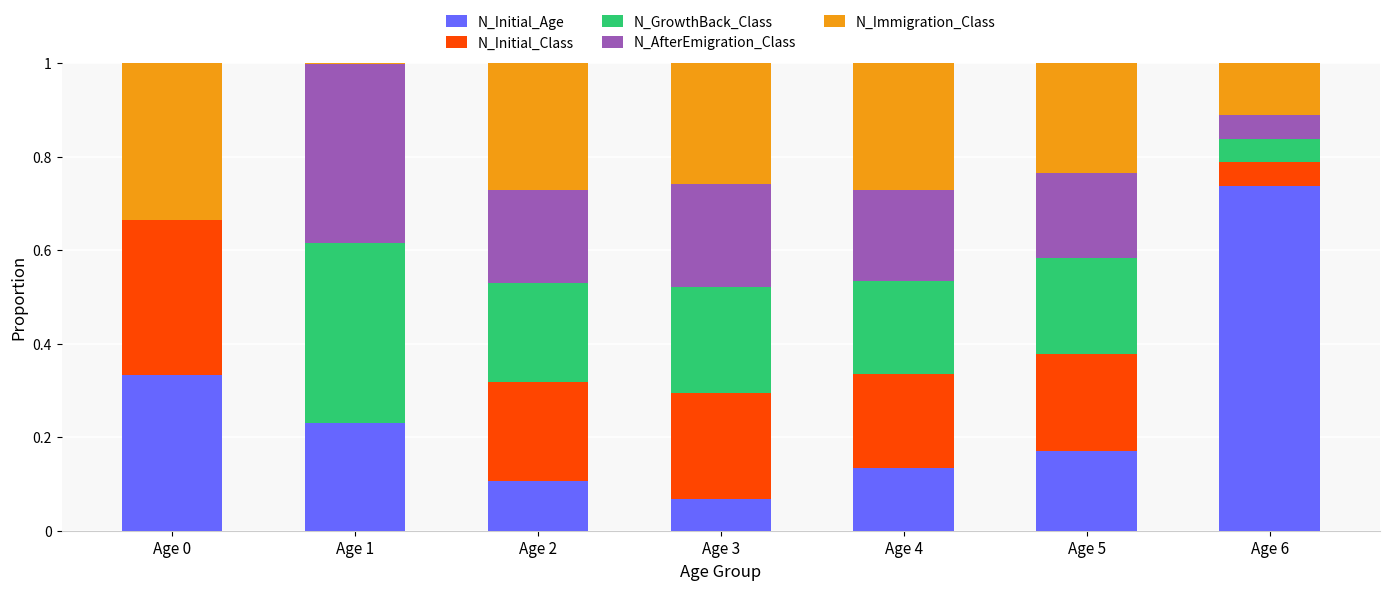

The value of N_Initial_Age at Age 6 is 0.2. True or false?

False